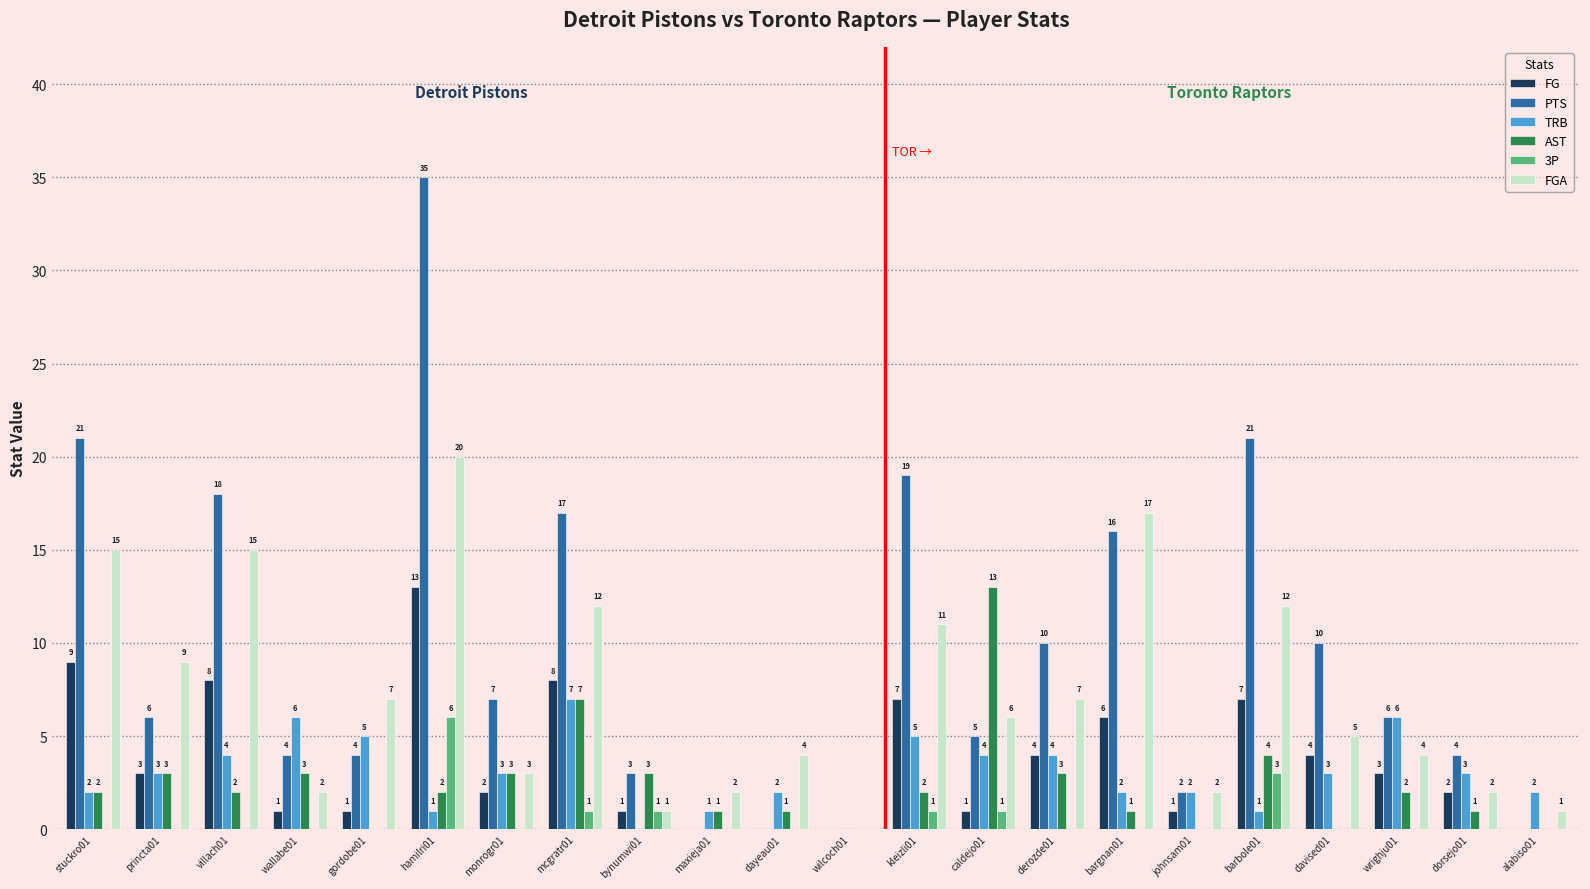

What is the sum of all FGA values?

157